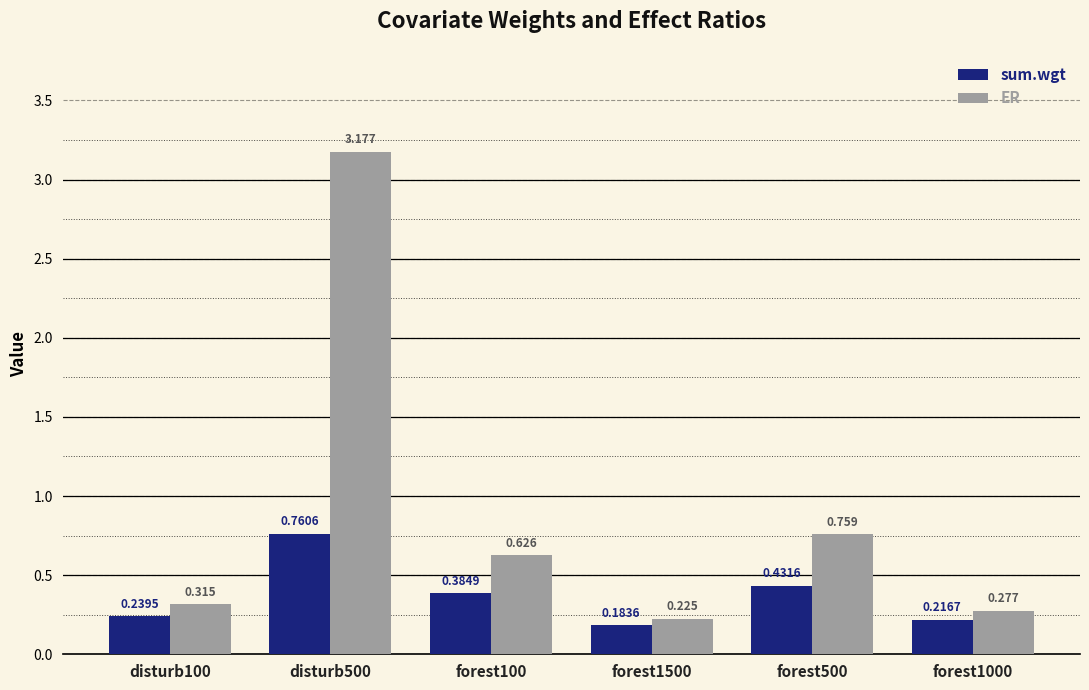

List the series in order of their peak value, highest first.

ER, sum.wgt